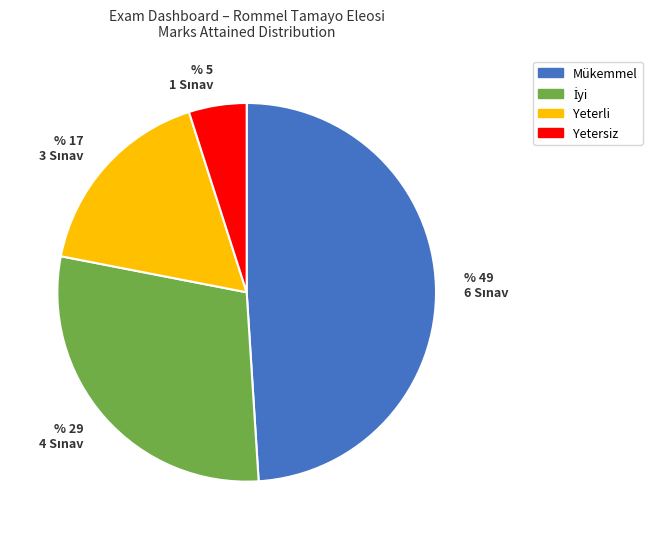

What is the largest slice in the pie chart?

Mükemmel